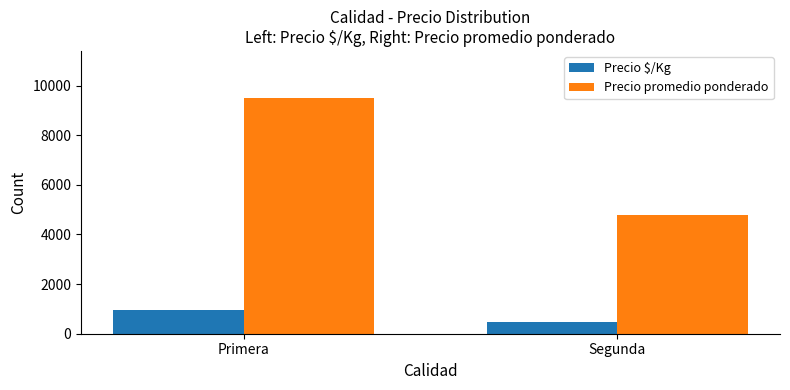

Rank the series at Segunda from highest to lowest value.

Precio promedio ponderado, Precio $/Kg